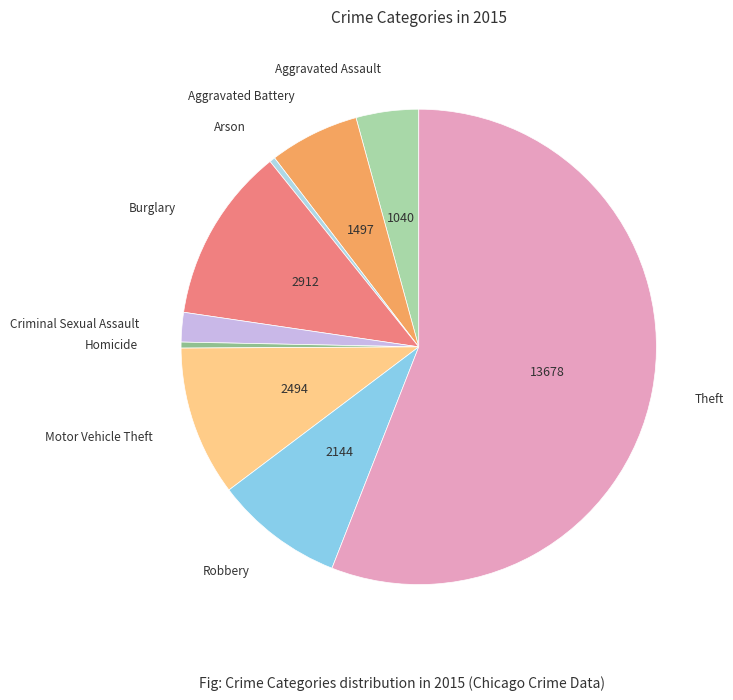

How many slices are in this pie chart?

9